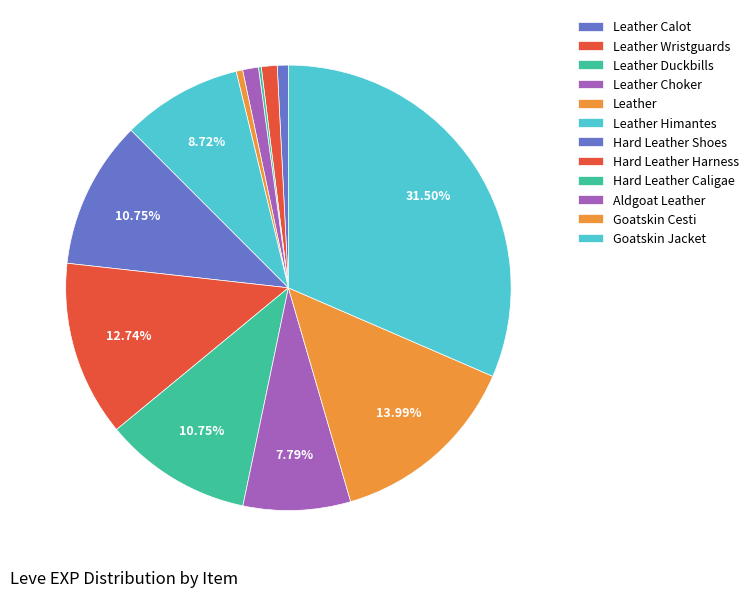

Is there any slice that represents more than half of the pie?

No